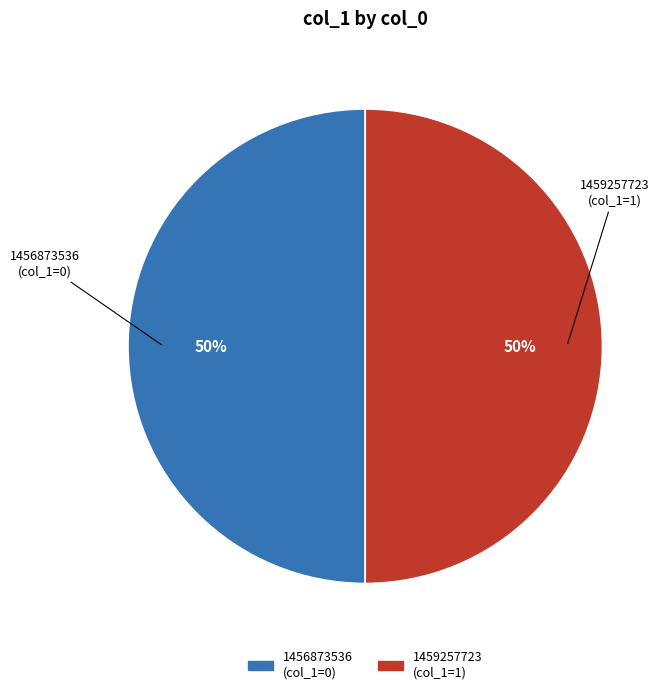

What is the smallest slice in the pie chart?

1456873536